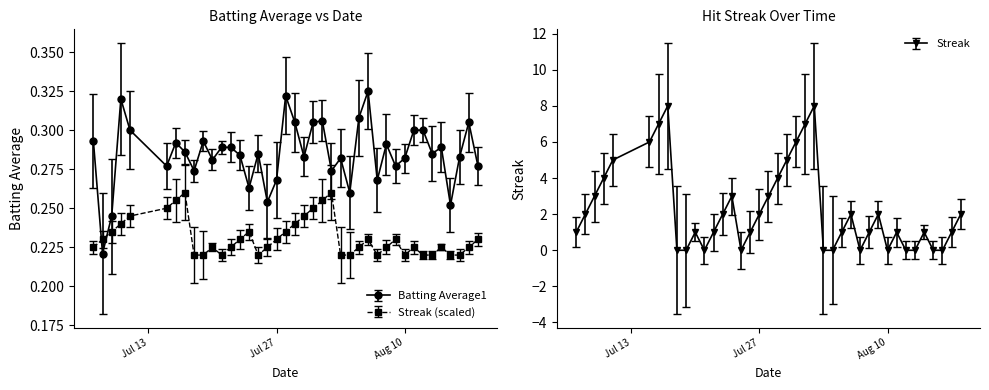

What is the approximate value of Streak at 2010-08-09?

0.2